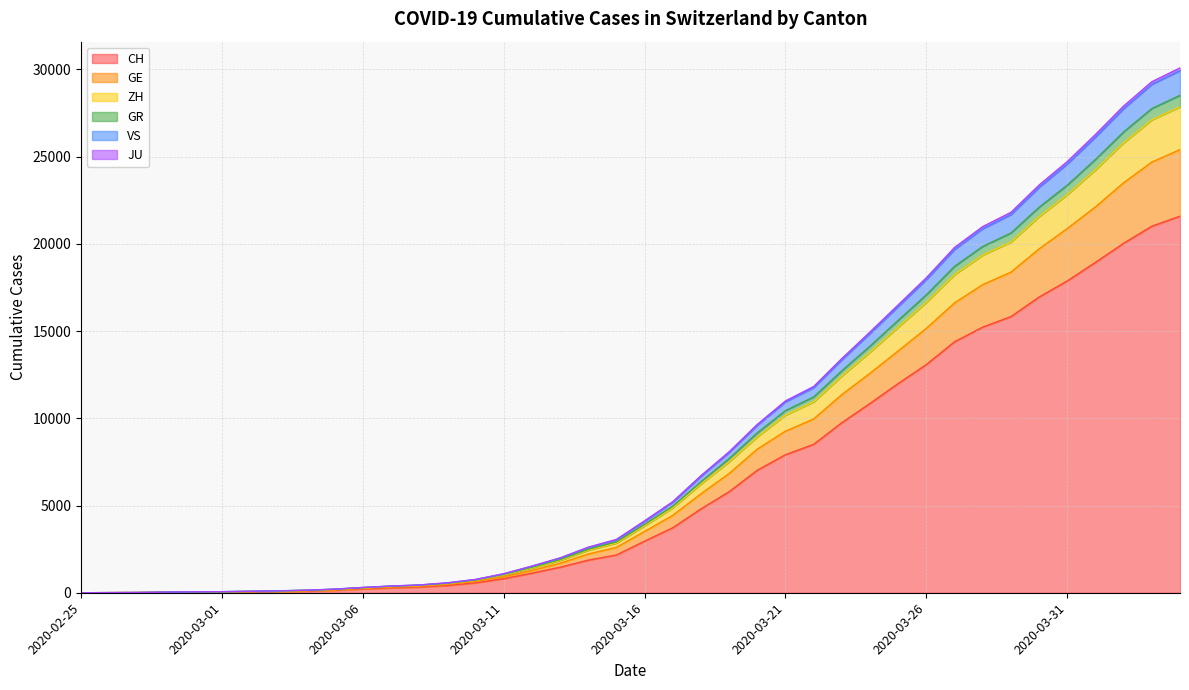

What is the highest value of the CH series?

21587